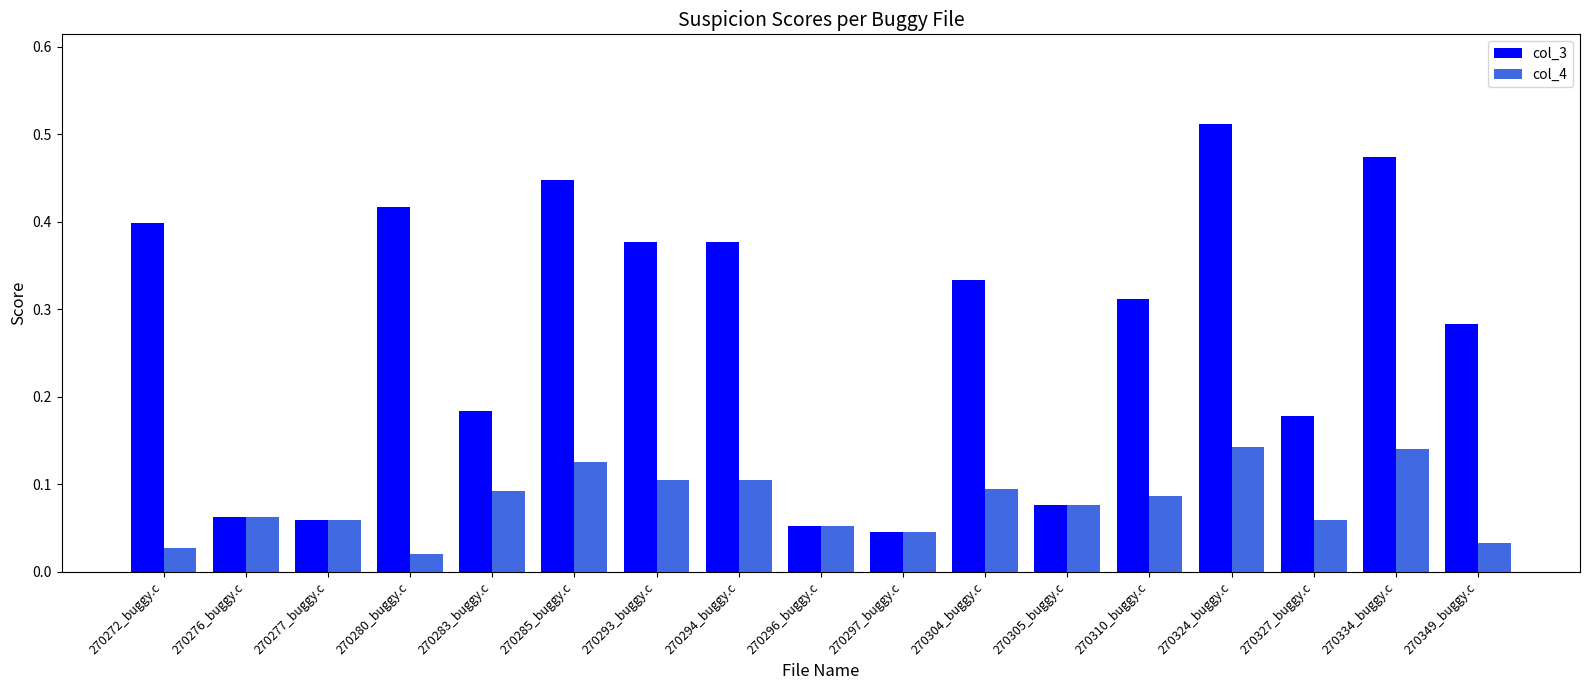

Which series has the widest spread of values?

col_3